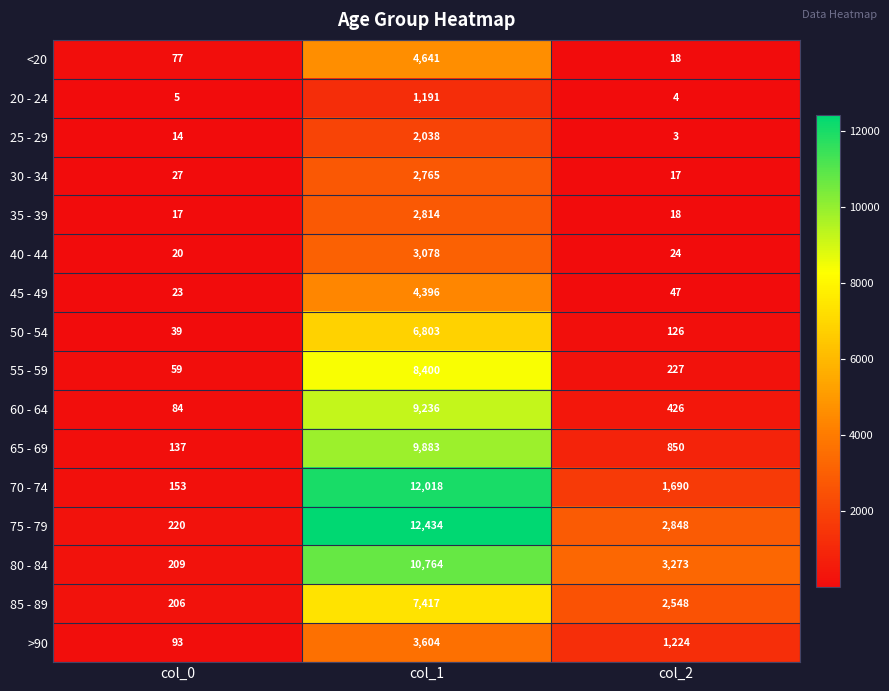

Rank the series by their maximum value, from lowest to highest.

20 - 24, 25 - 29, 30 - 34, 35 - 39, 40 - 44, >90, 45 - 49, <20, 50 - 54, 85 - 89, 55 - 59, 60 - 64, 65 - 69, 80 - 84, 70 - 74, 75 - 79